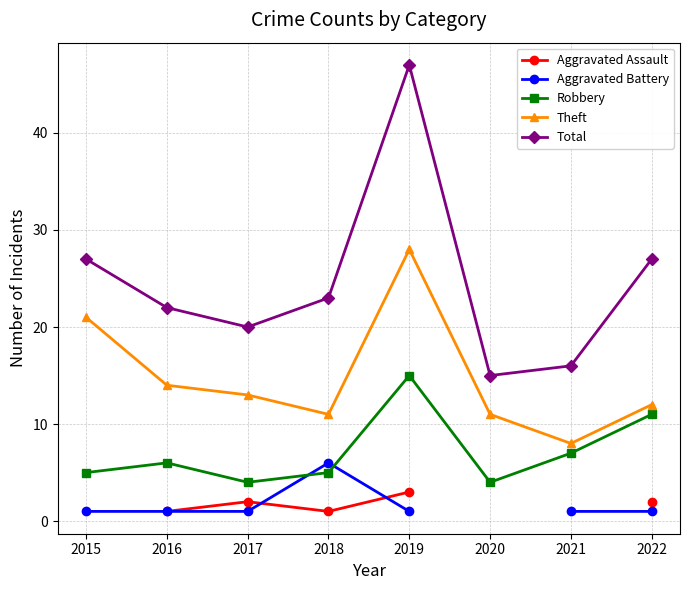

Is this an area chart (filled region under the line)?

No